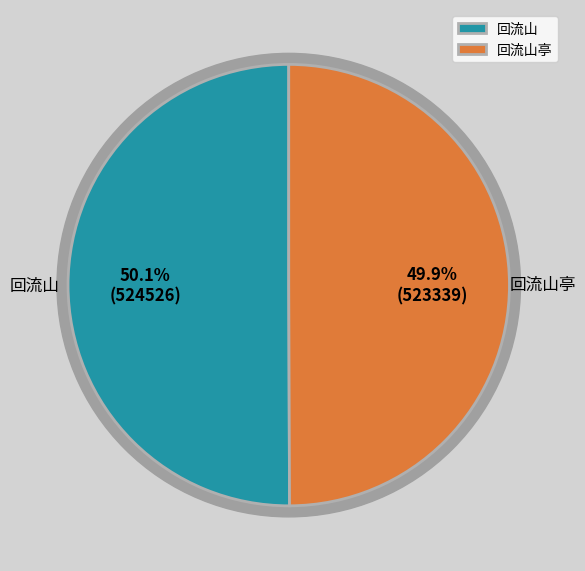

Which slice is the largest?

回流山